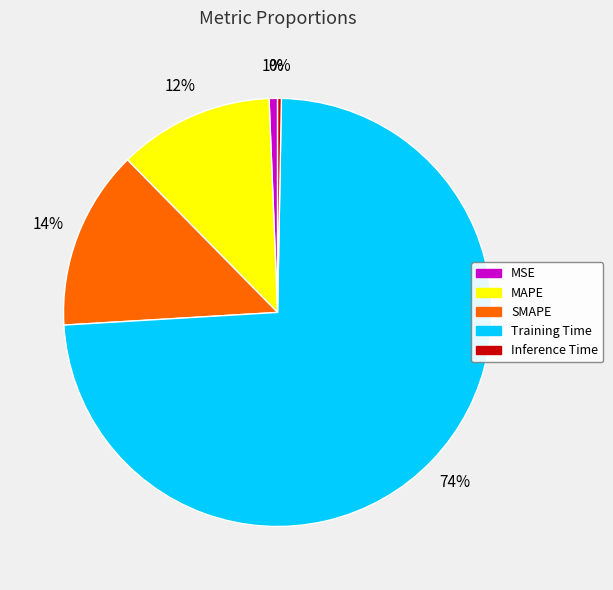

True or false: Training Time accounts for 81% of the total.

False